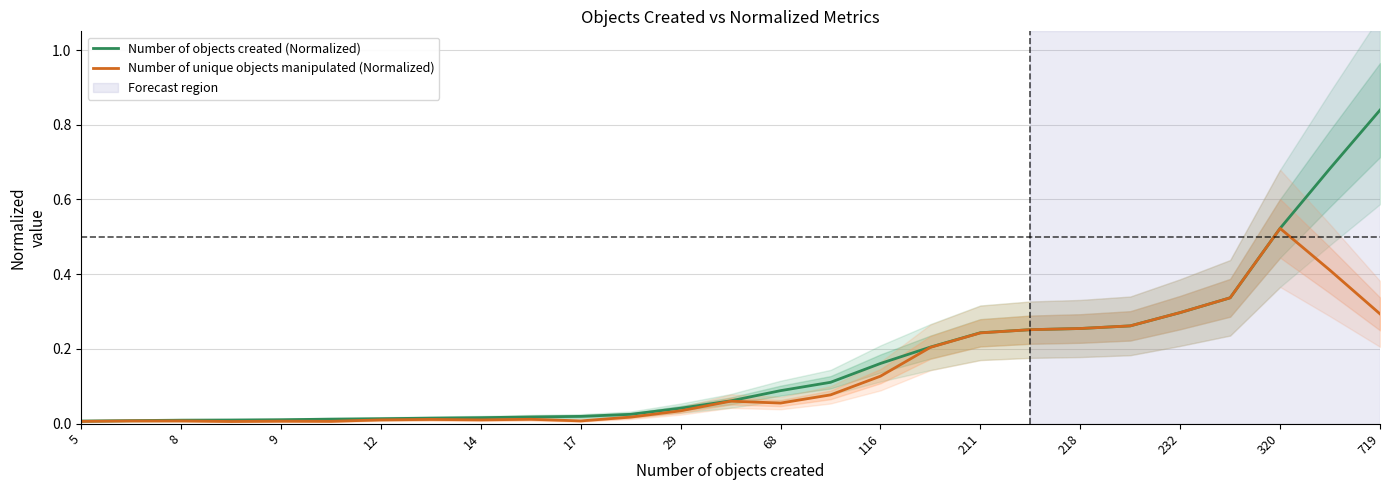

Which category has the highest value in the Number of objects created (Normalized) series?

719